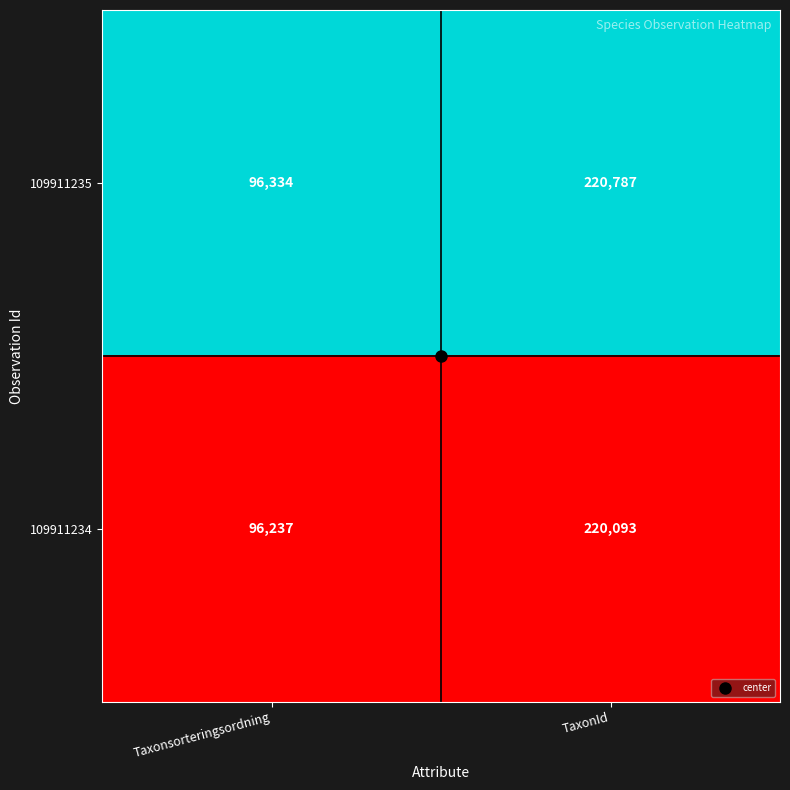

What is the highest value of the 109911234 series?

220093